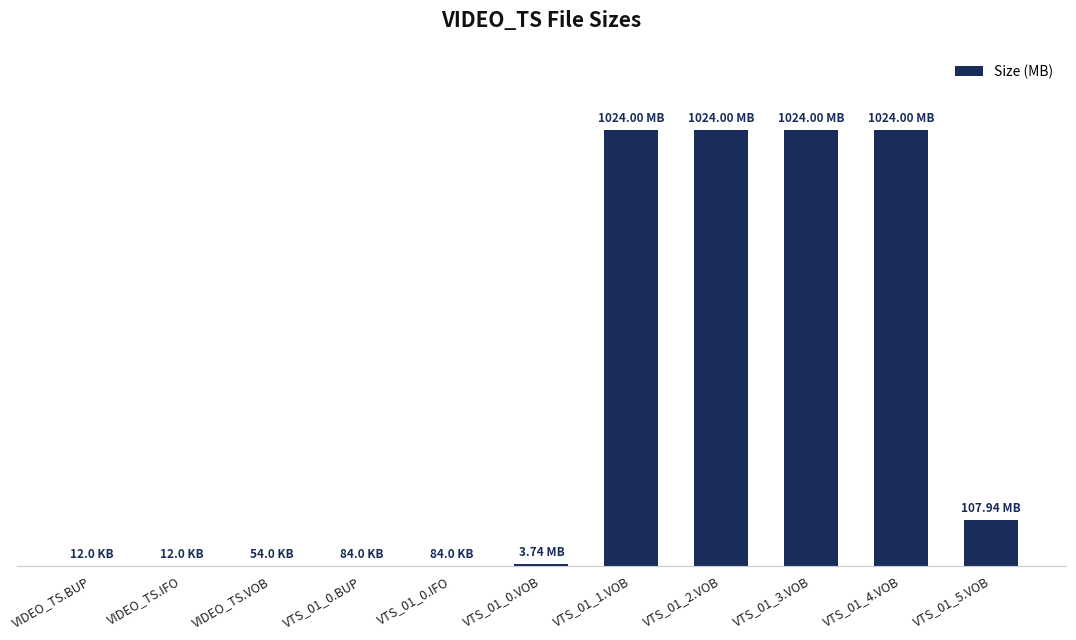

Rank the categories by value from lowest to highest.

VIDEO_TS.BUP, VIDEO_TS.IFO, VIDEO_TS.VOB, VTS_01_0.BUP, VTS_01_0.IFO, VTS_01_0.VOB, VTS_01_5.VOB, VTS_01_1.VOB, VTS_01_2.VOB, VTS_01_3.VOB, VTS_01_4.VOB